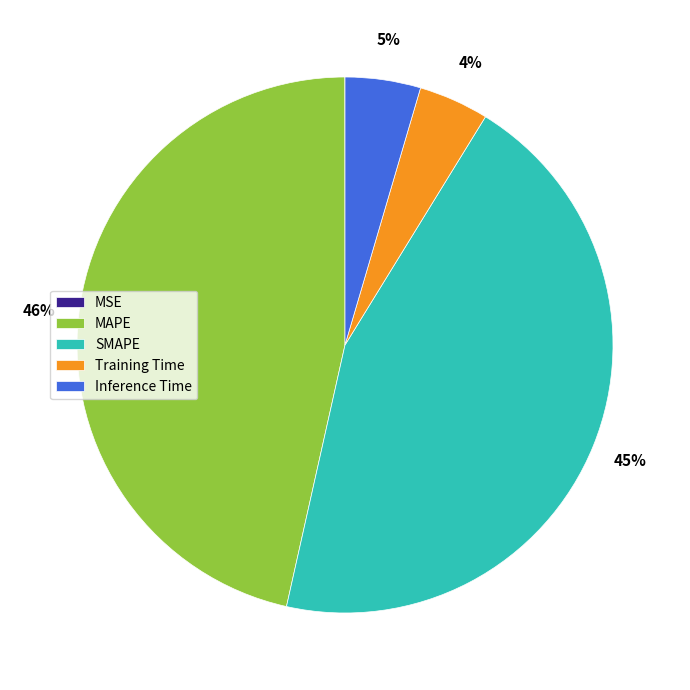

Does Inference Time represent more than half of the total?

No